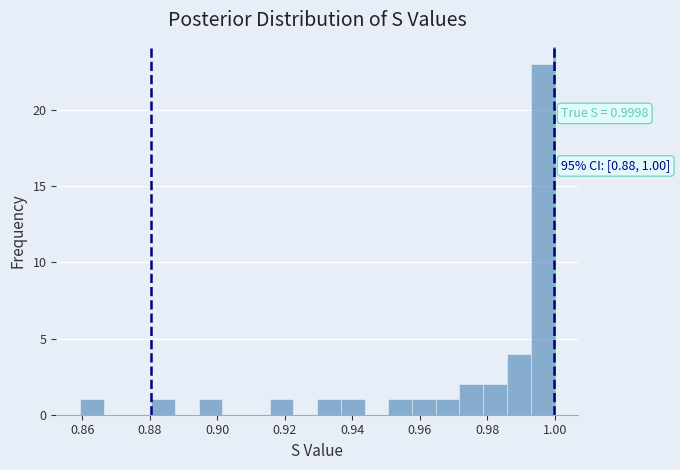

Around what value on the x-axis is the tallest bar? Give the approximate position of its centre, as read against the axis.

0.996